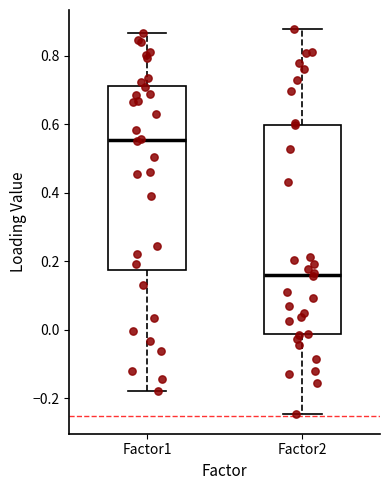

Which box has the highest median line?

Factor1